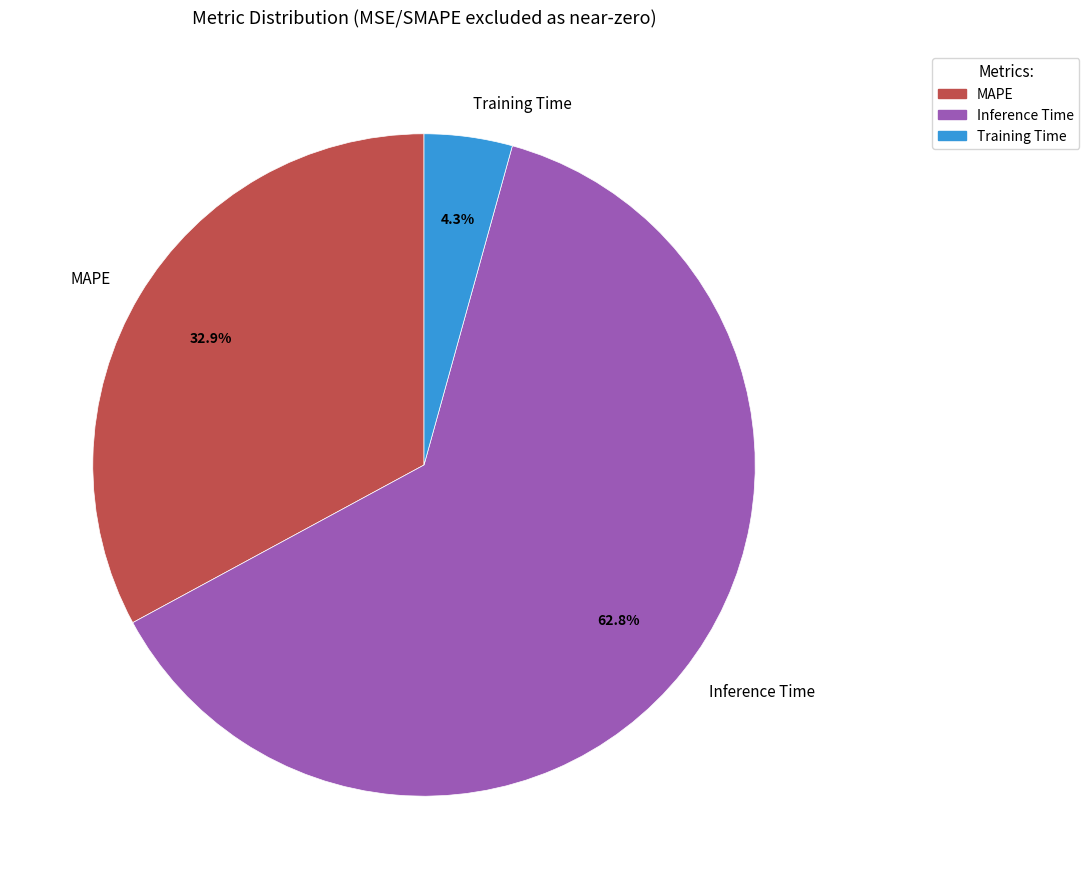

To the nearest percent, what is the combined percentage of MAPE and Inference Time?

96%